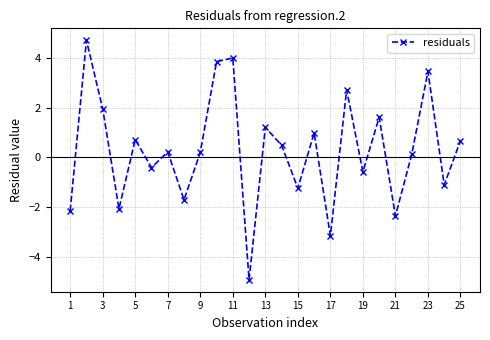

How many data points does each series have?

25